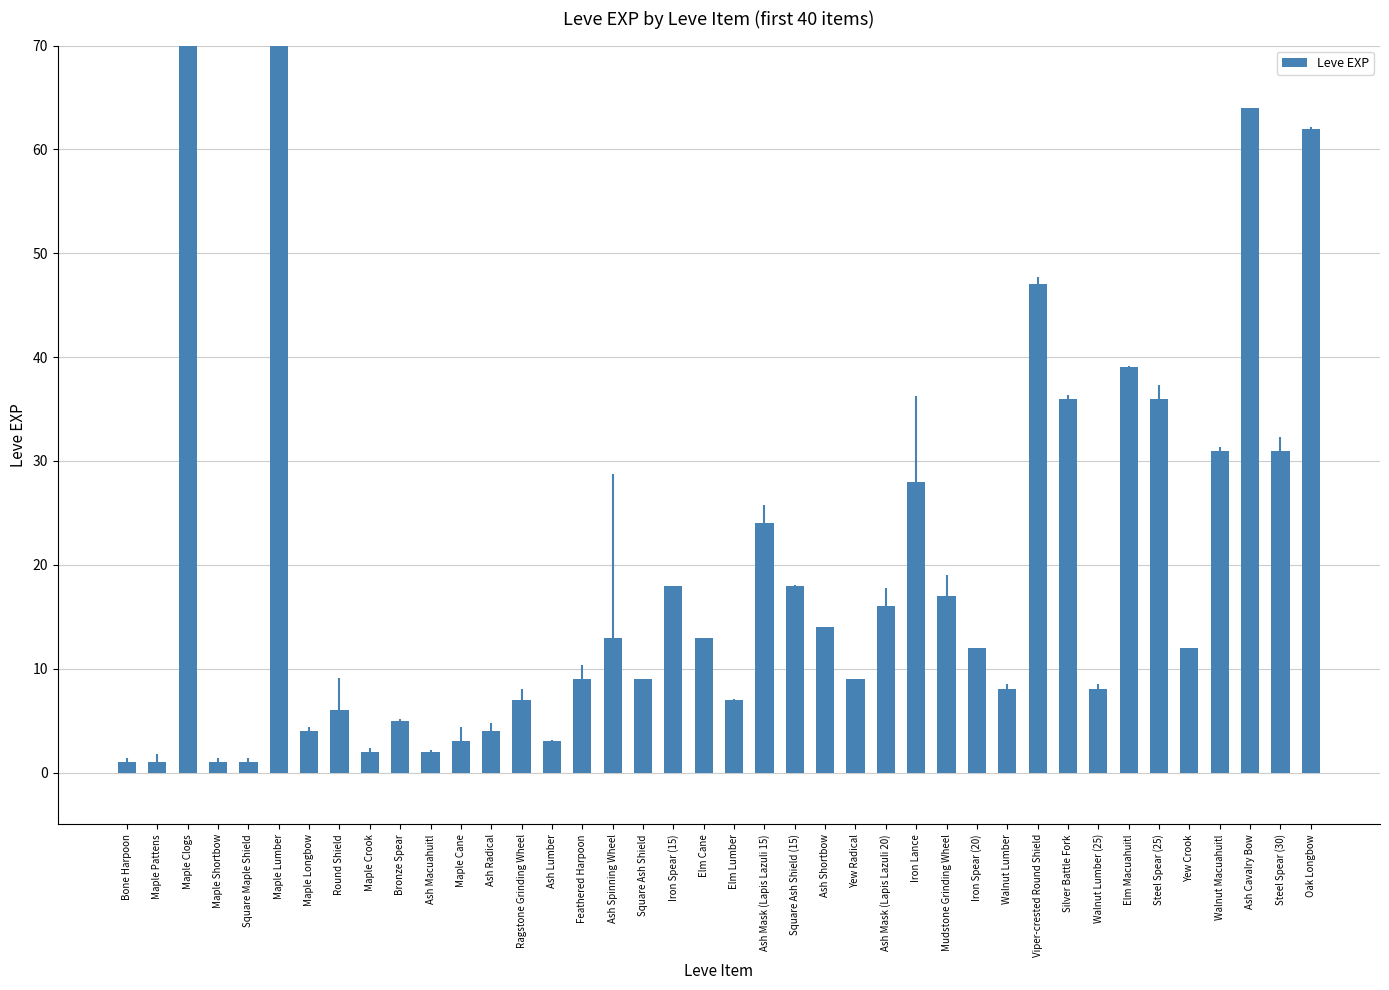

The chart shows a value of 8 at Walnut Lumber. True or false?

True